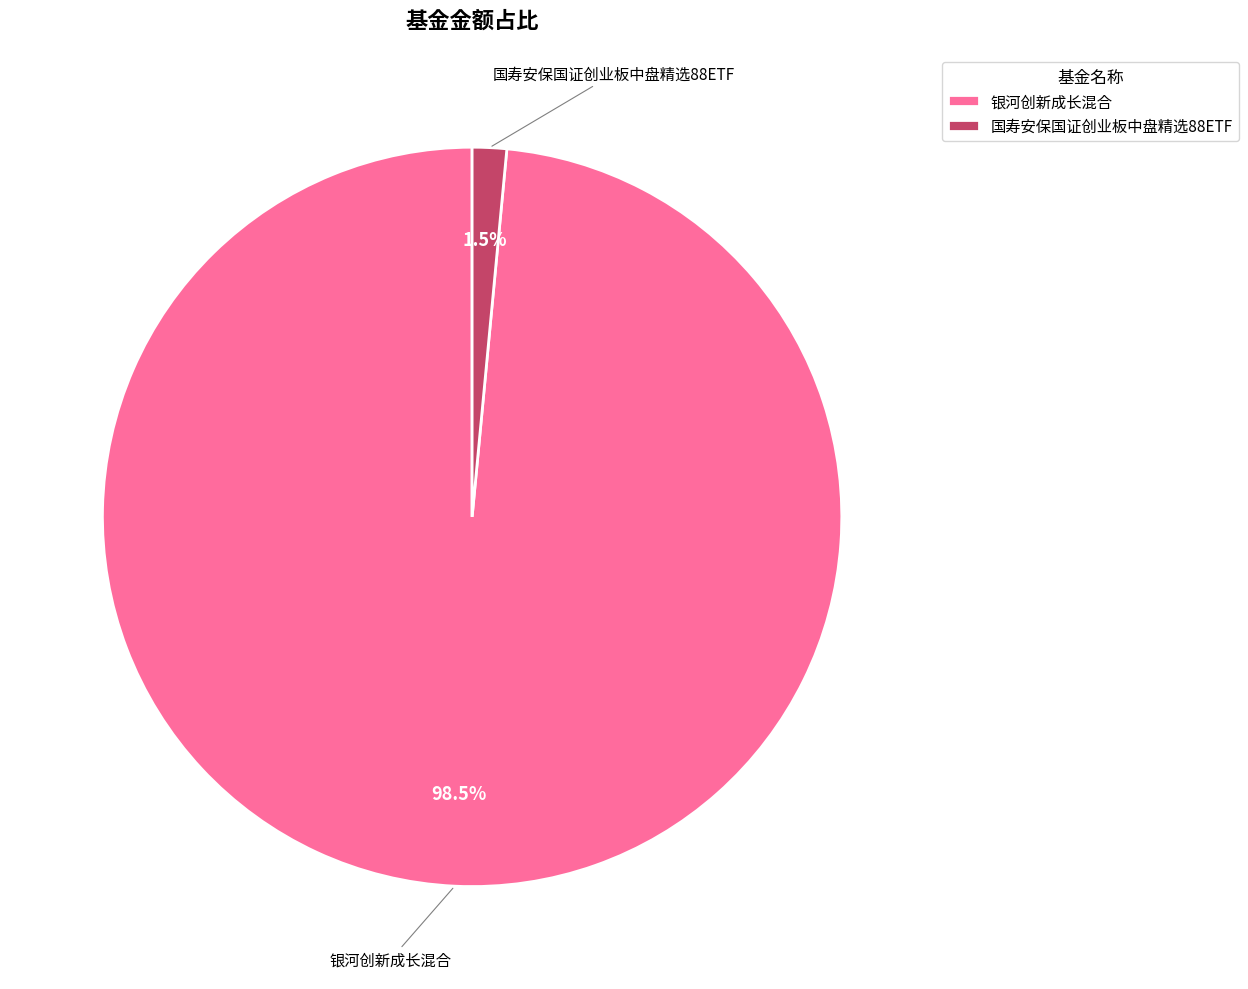

Which slice is the smallest?

国寿安保国证创业板中盘精选88ETF